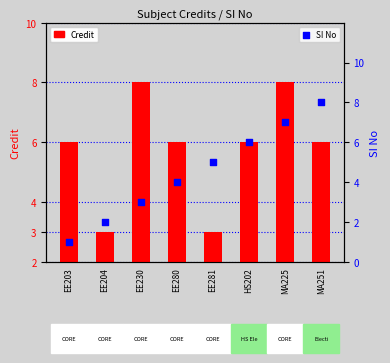

What is the total value across all series at EE280?

10